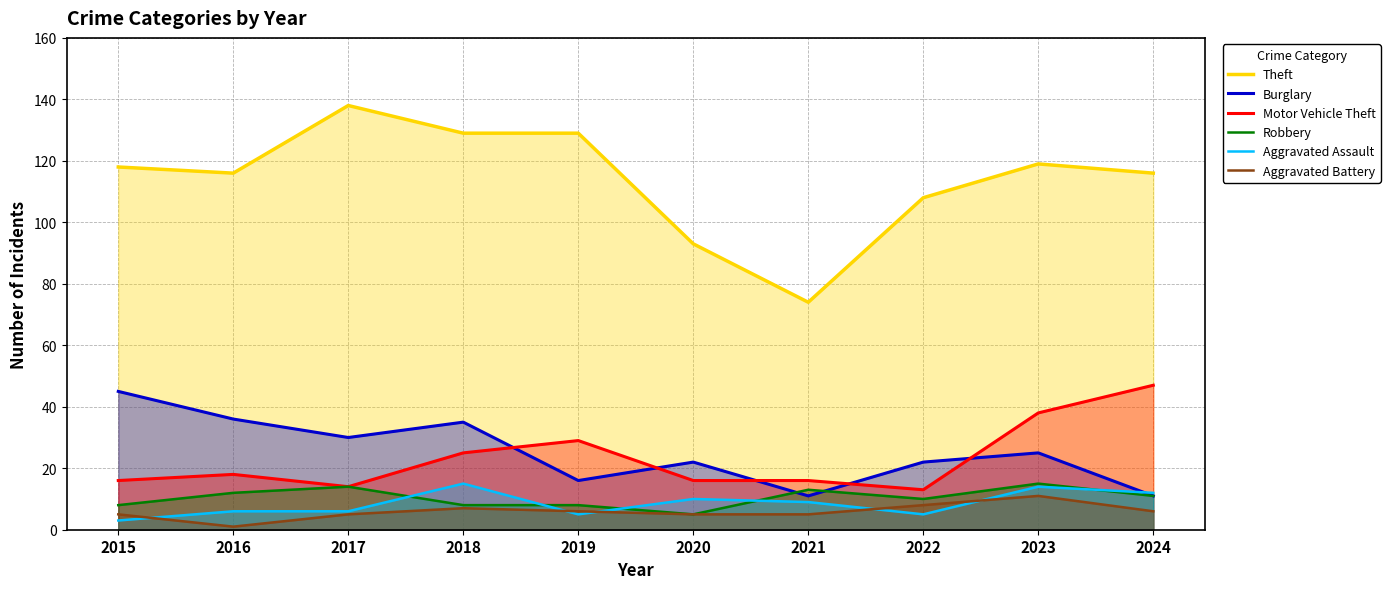

Which series has the largest total across all categories?

Theft